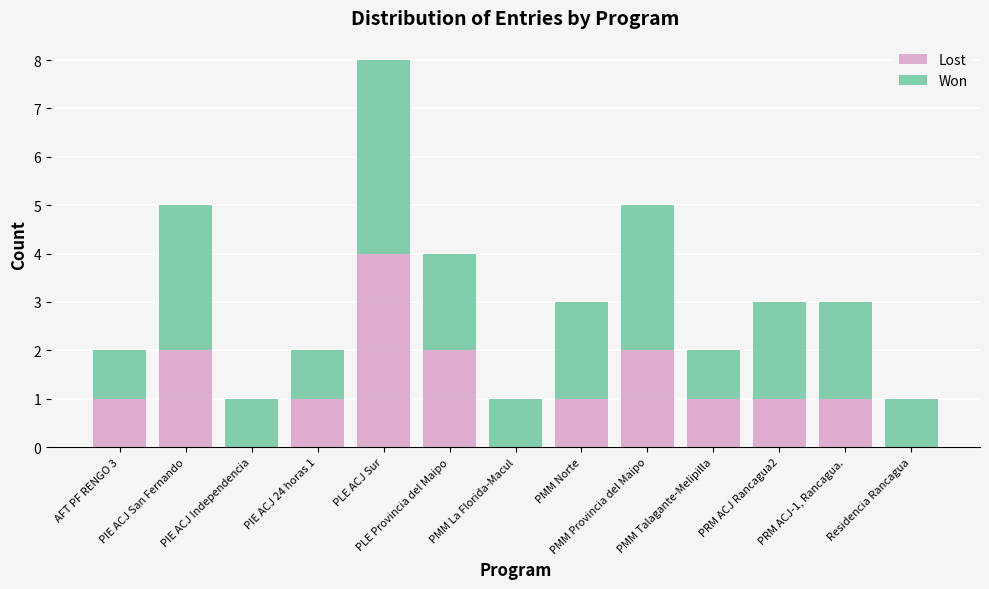

What are all the series names shown in the legend?

Lost, Won